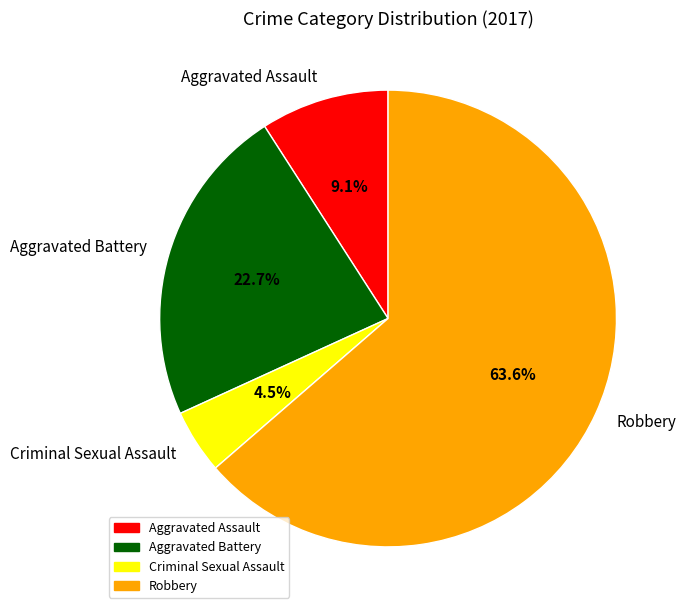

Is it true that Aggravated Assault is 9% of the pie?

True